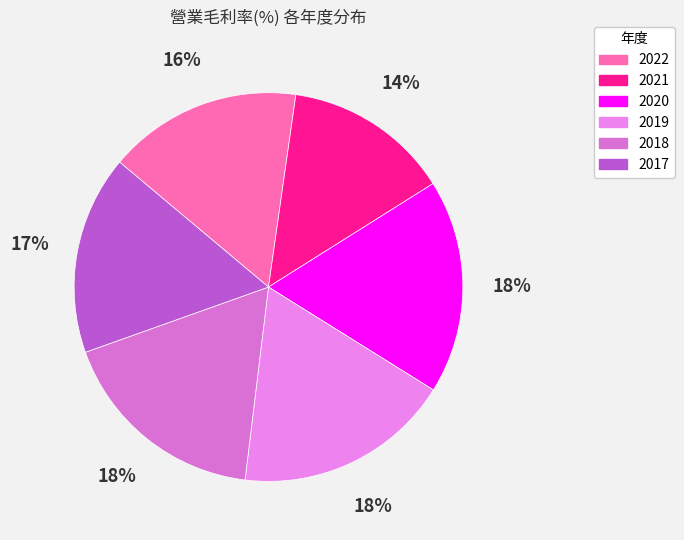

To the nearest percent, what portion does 2017 represent?

17%